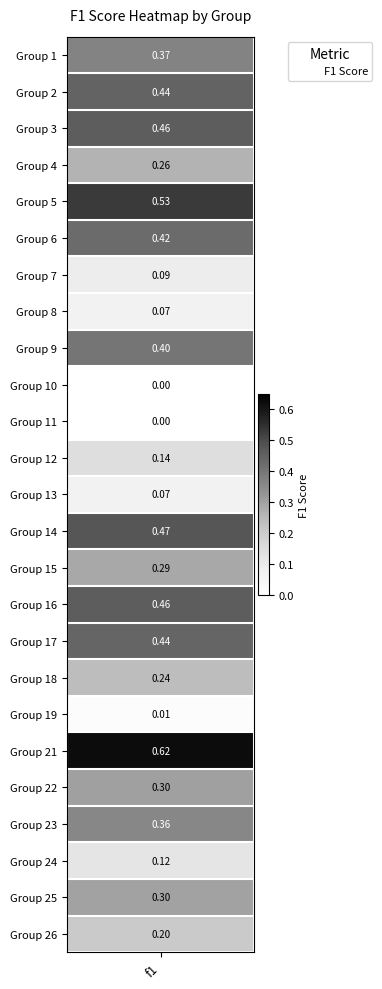

How many values are above zero?

23